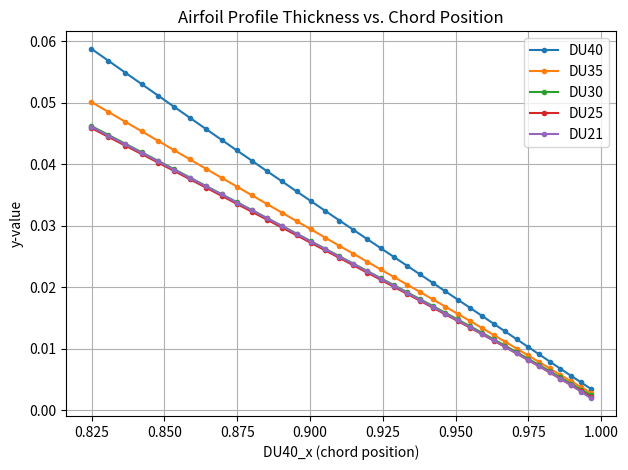

True or false: DU21 has more than 2 interior local peaks.

False